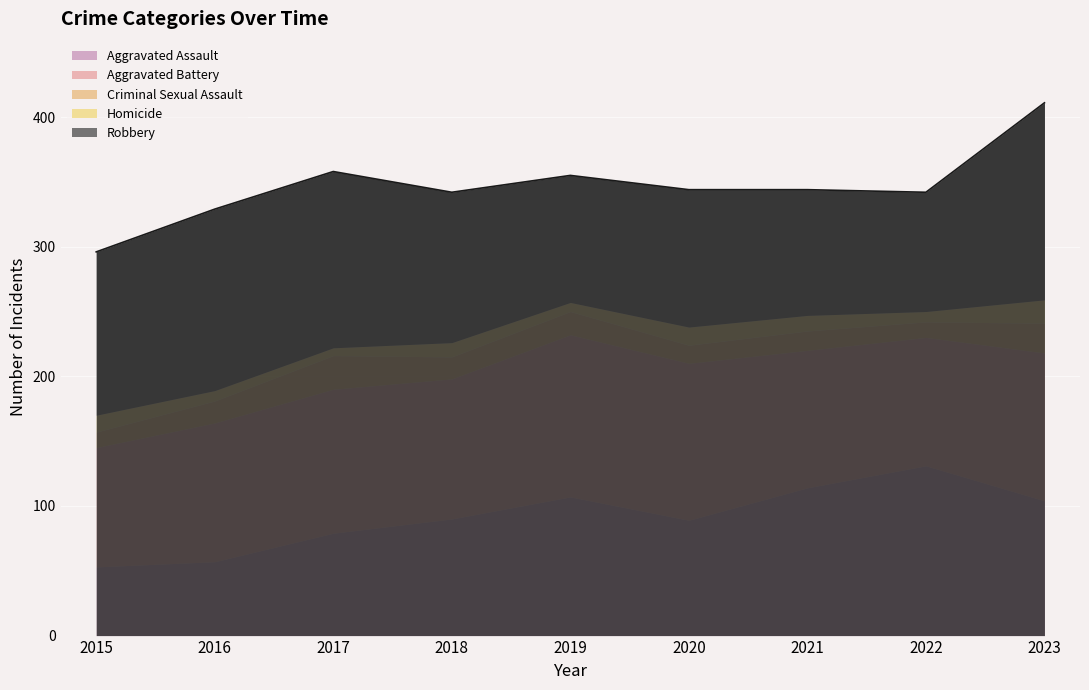

Which category has the highest value across all series?

2023